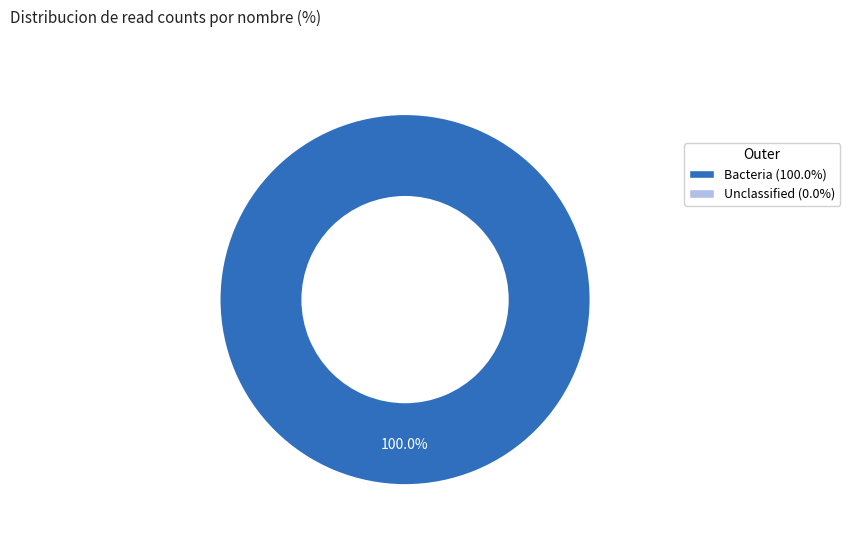

Is there a majority slice in this chart?

Yes